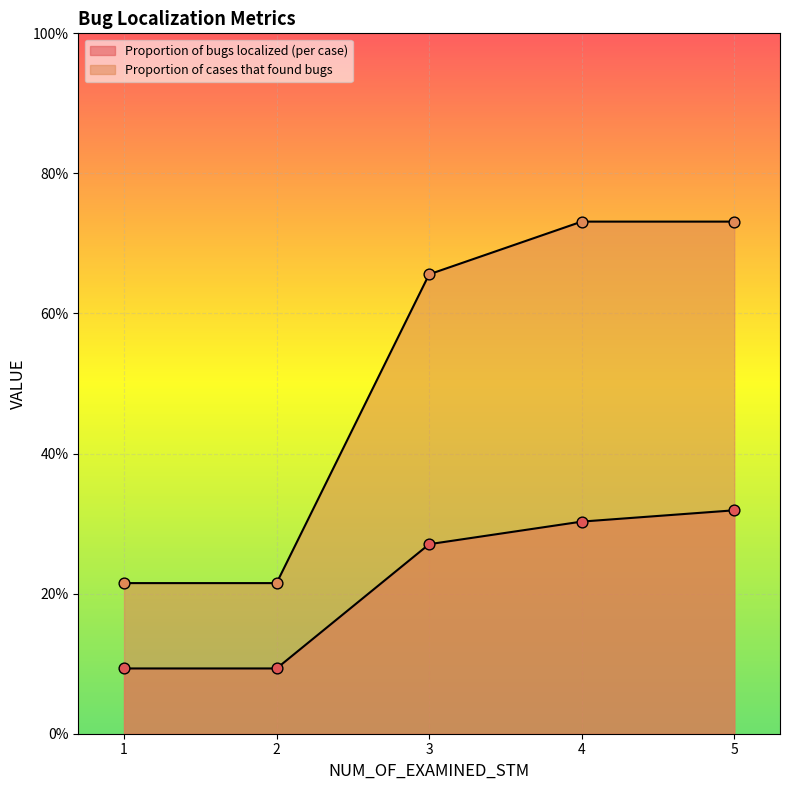

What are all the series names shown in the legend?

Proportion of bugs localized (per case), Proportion of cases that found bugs